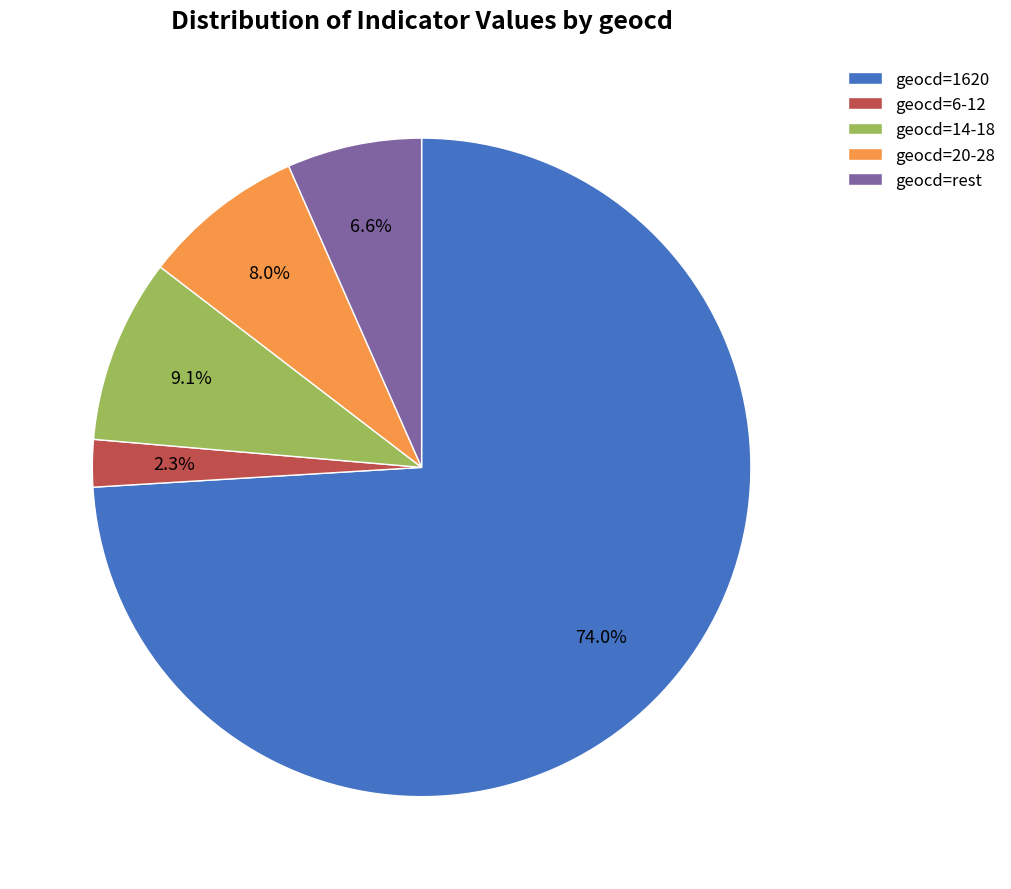

Rank the categories by value from lowest to highest.

geocd=6-12, geocd=rest, geocd=20-28, geocd=14-18, geocd=1620